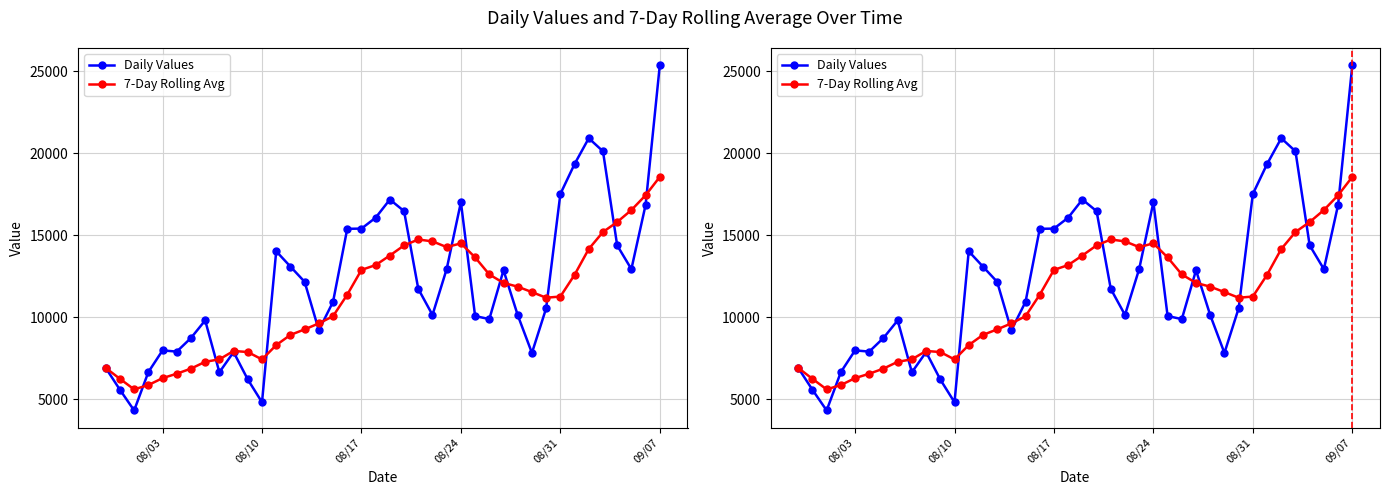

What is the highest value of the 7-Day Rolling Avg series?

18550.4